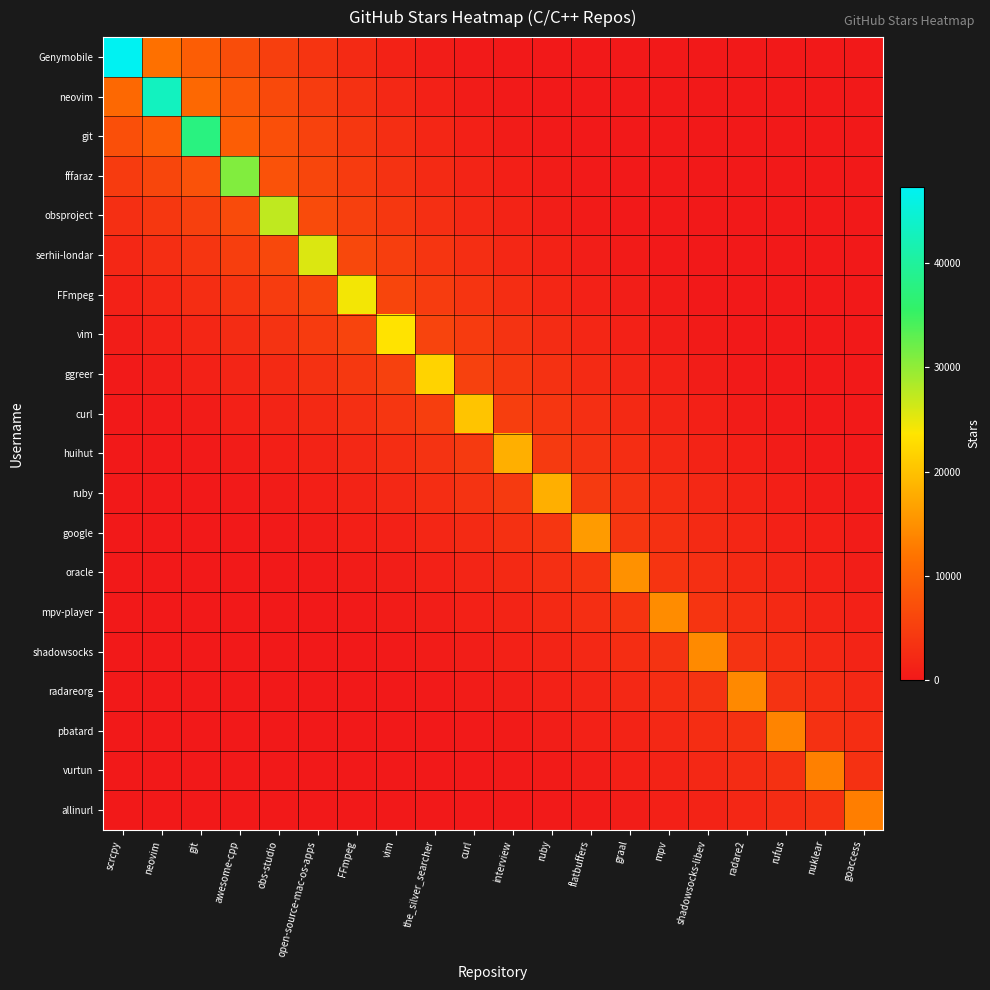

Which has a higher value, git or FFmpeg?

git